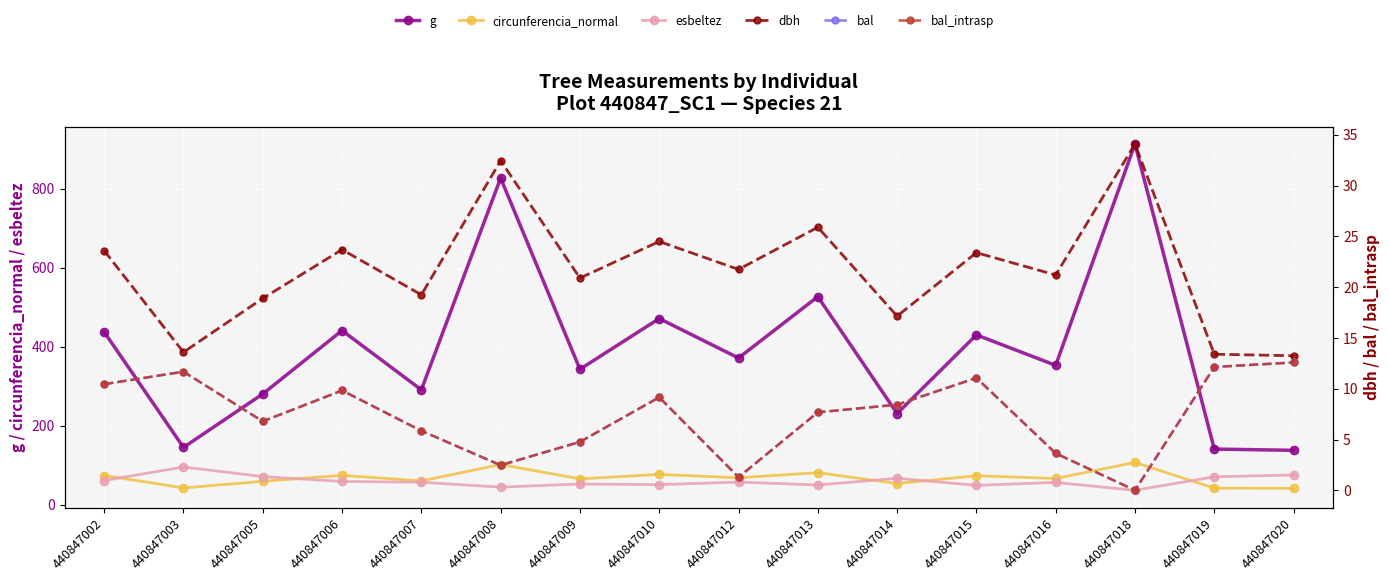

True or false: esbeltez and dbh cross at least once.

False